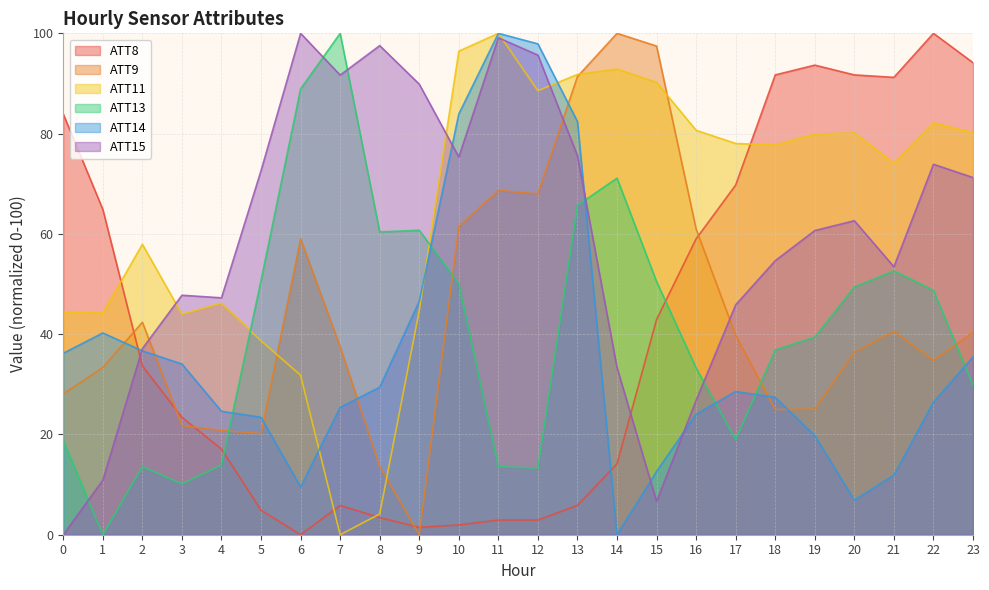

Rank the series by their maximum value, from lowest to highest.

ATT8, ATT9, ATT11, ATT13, ATT14, ATT15